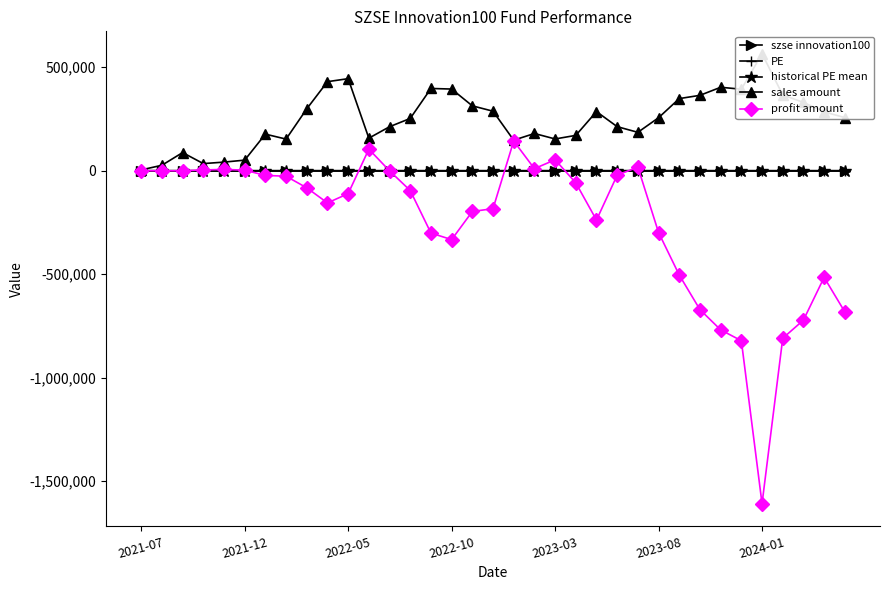

What position from the left is 22?

23